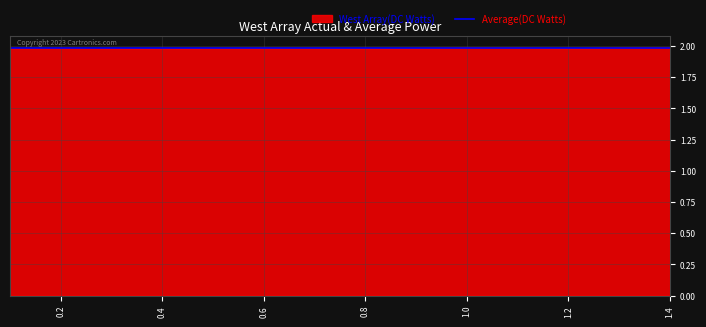

True or false: West Array(DC Watts) has a value of 1.3 at 0.6.

False